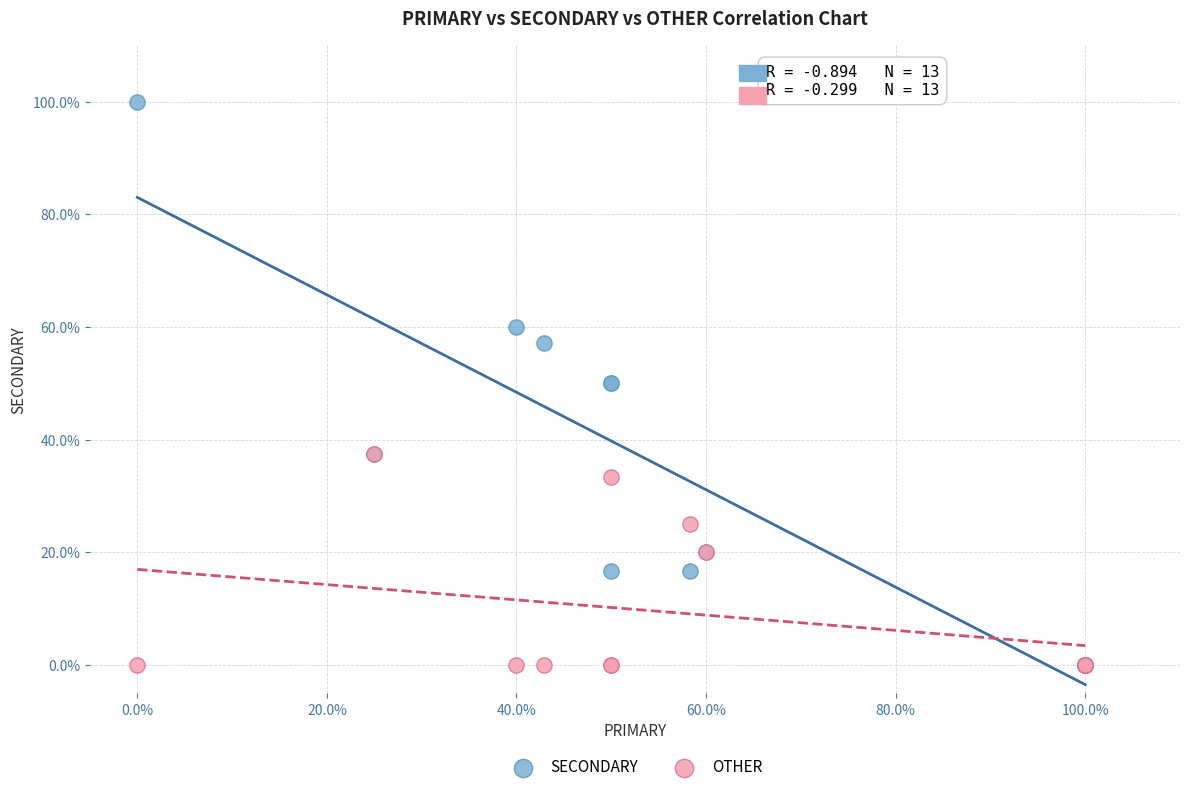

Which series reaches the maximum Y coordinate?

SECONDARY